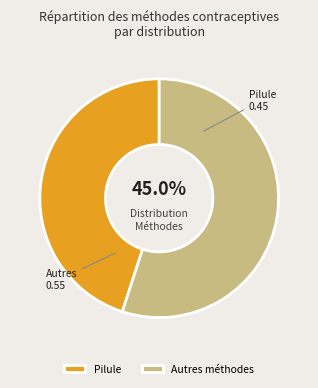

The Pilule slice represents 45% of the pie. True or false?

True